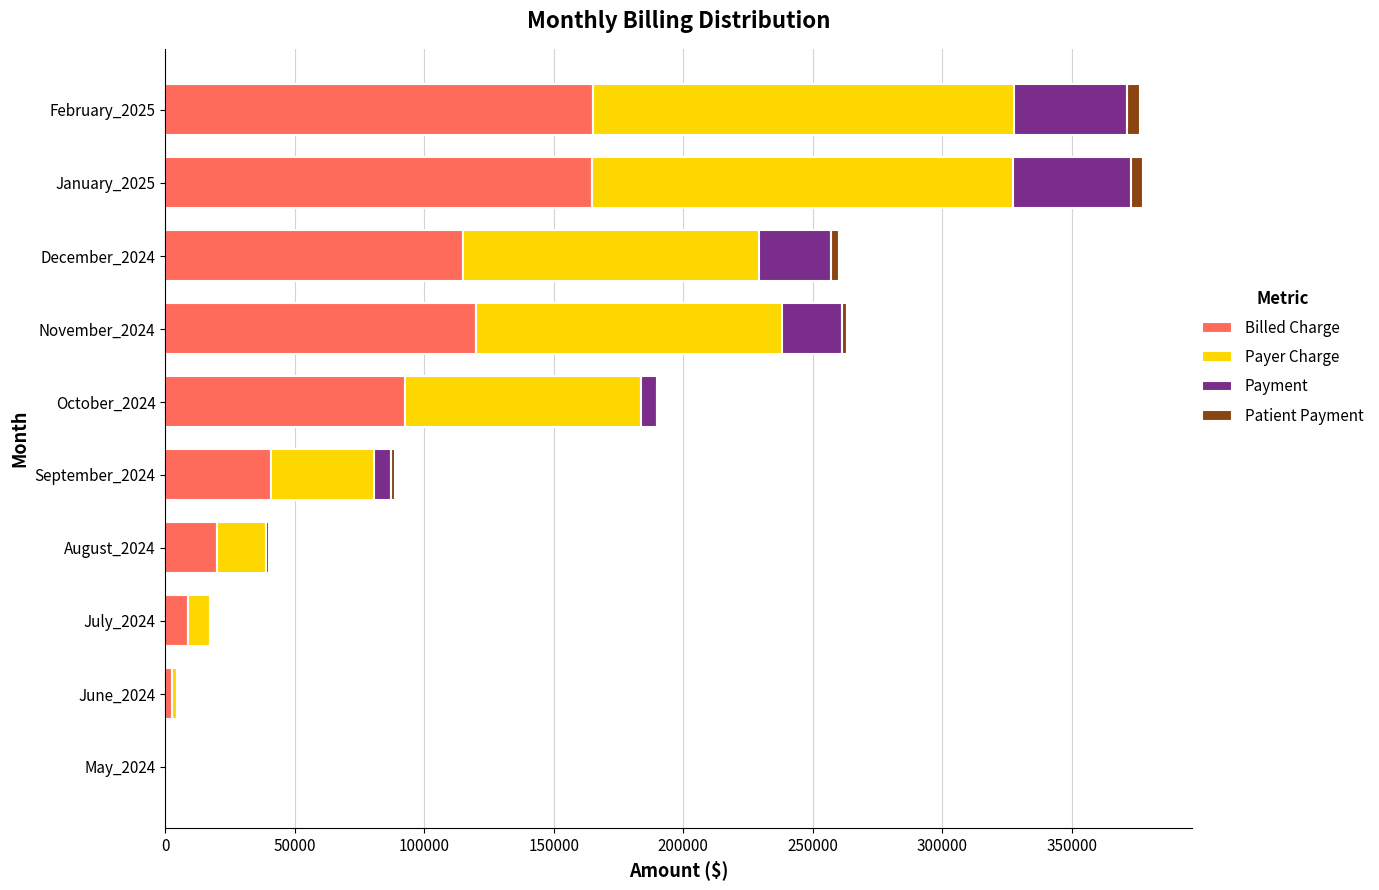

What is the highest value of the Billed Charge series?

165117.8